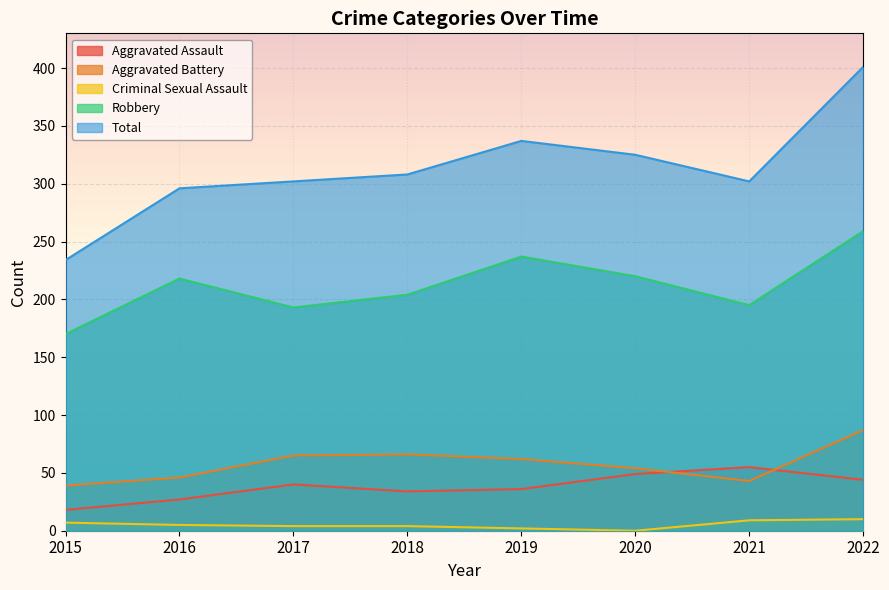

In Aggravated Battery, how many points are higher than both neighbors (excluding endpoints)?

1